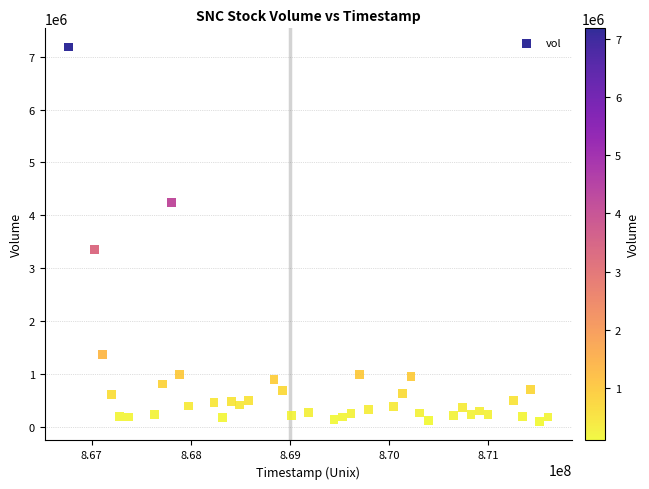

What Y value in the scatter plot is closest to 3638811?

3355129